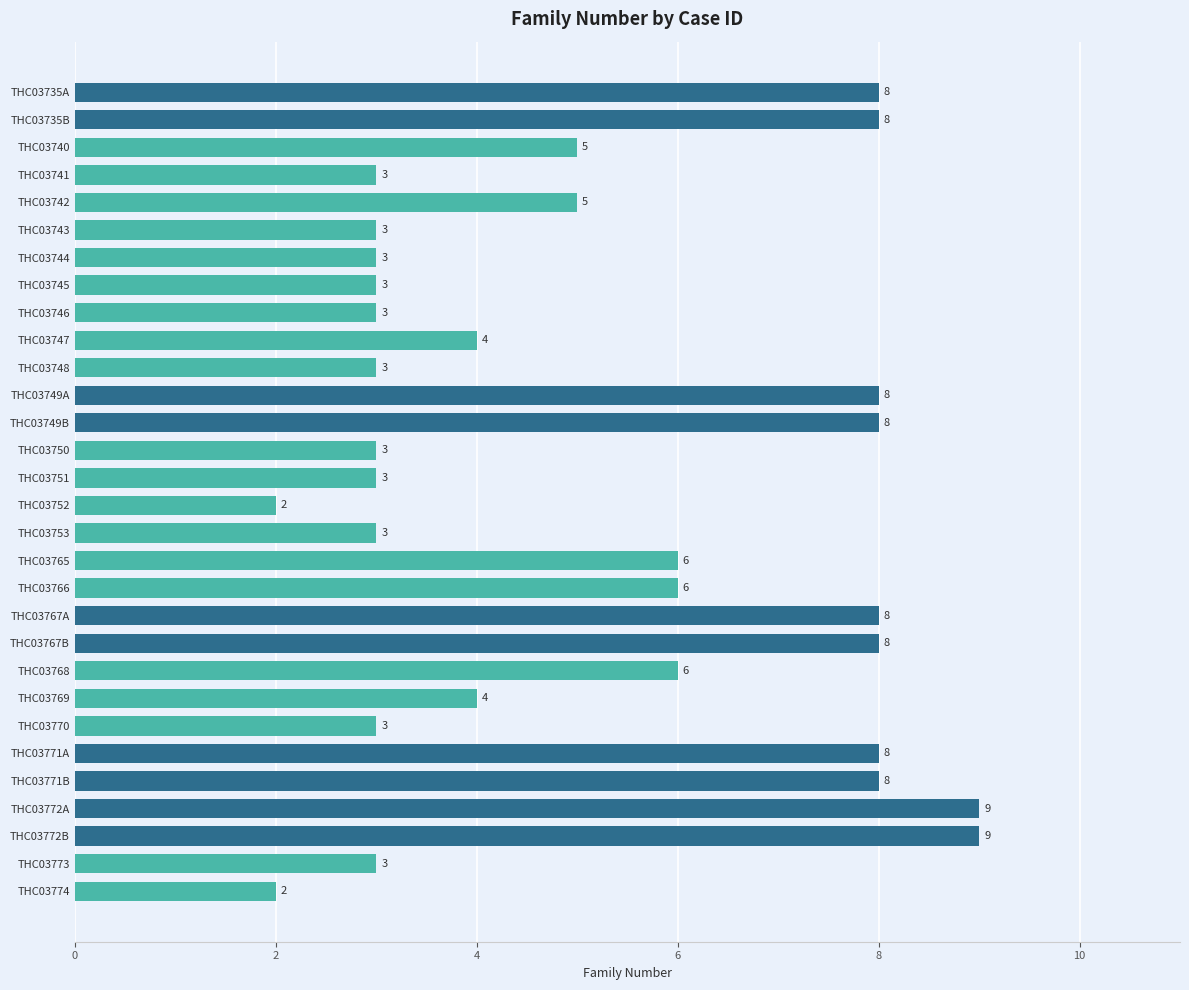

How many values are between 3 and 8?

26